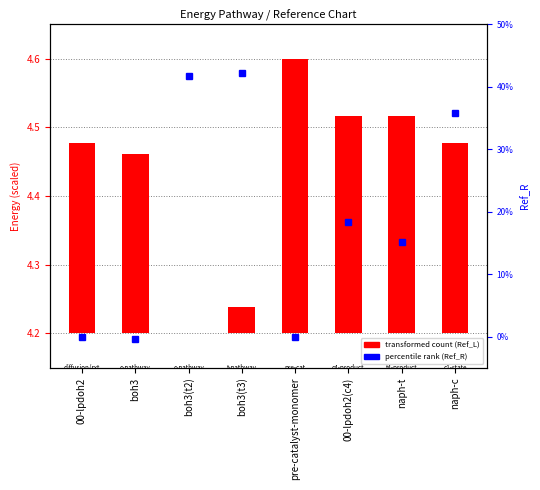

The value of Ref_R (percentile) at naph-t is 7.2. True or false?

False